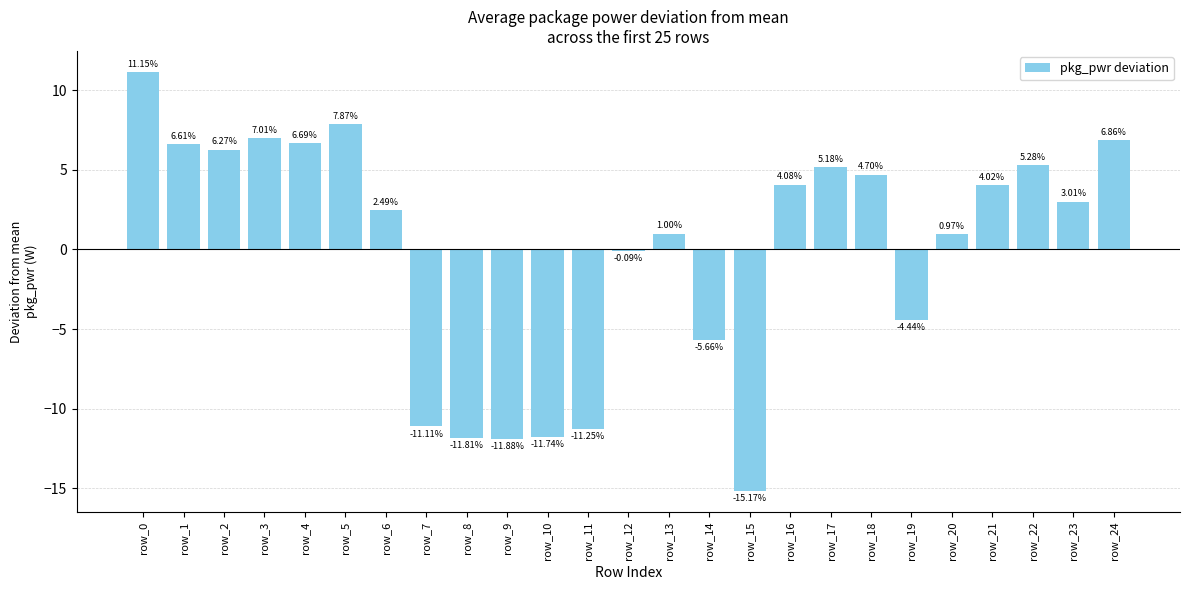

How many data points does each series have?

25